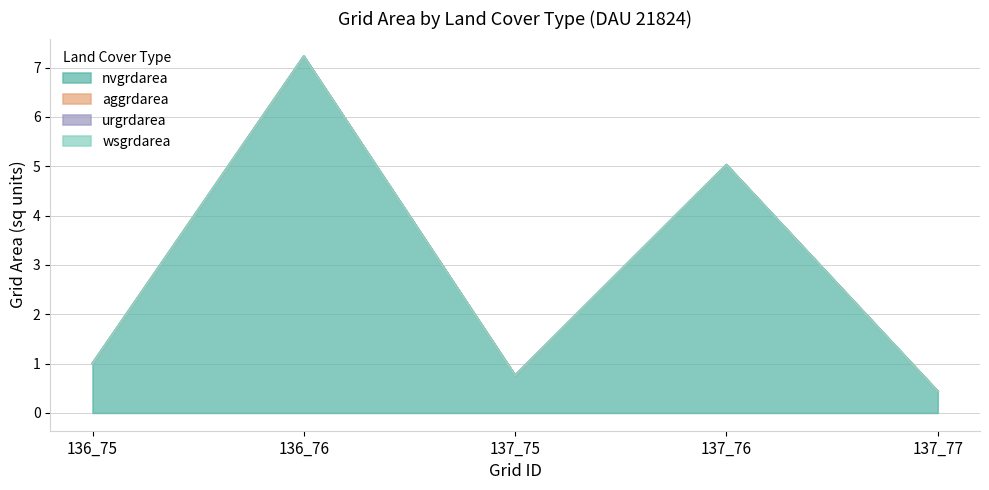

True or false: nvgrdarea has a value of 3044050 at 136_76.

False